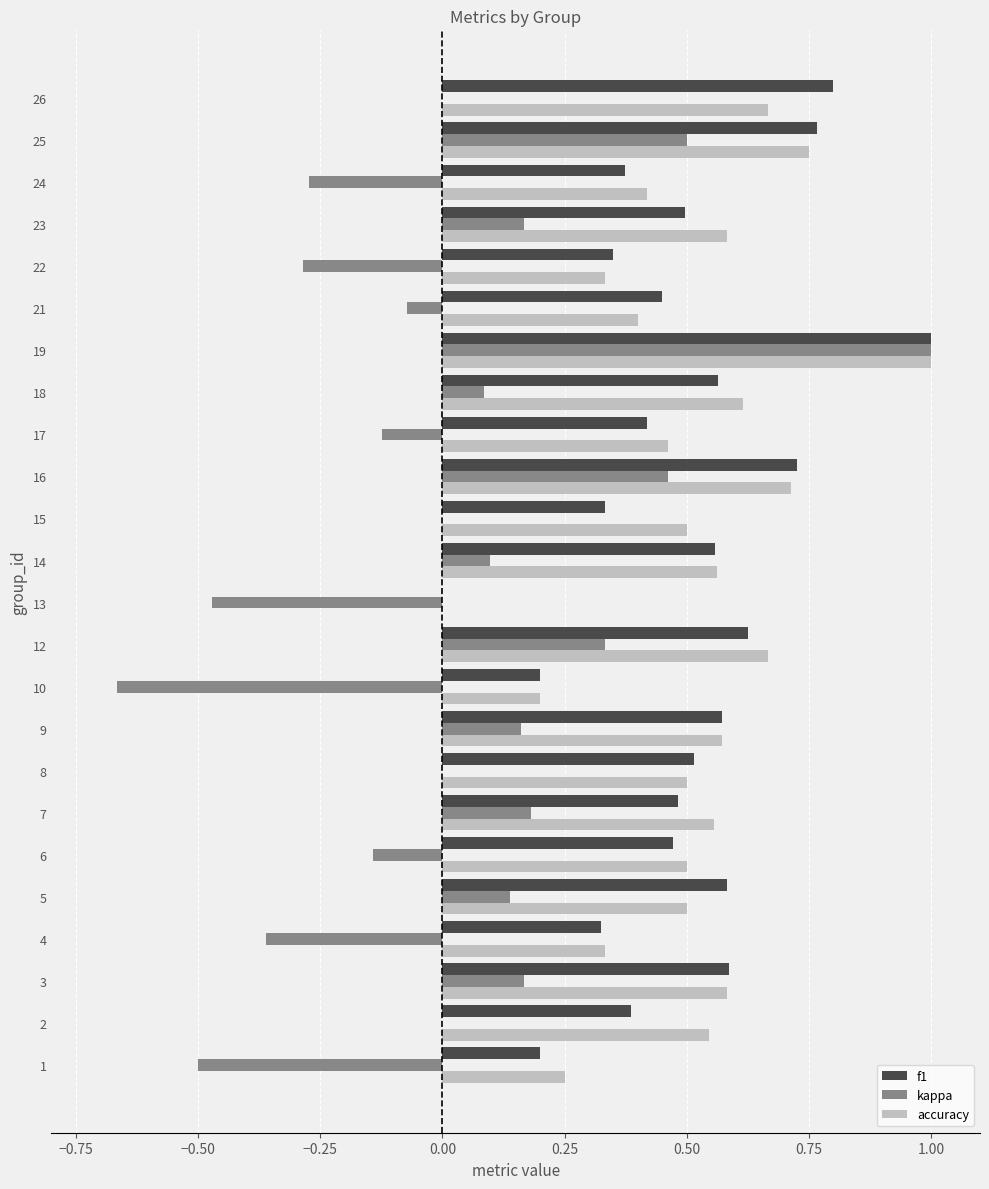

Between 1 and 6, which series saw the biggest shift?

kappa